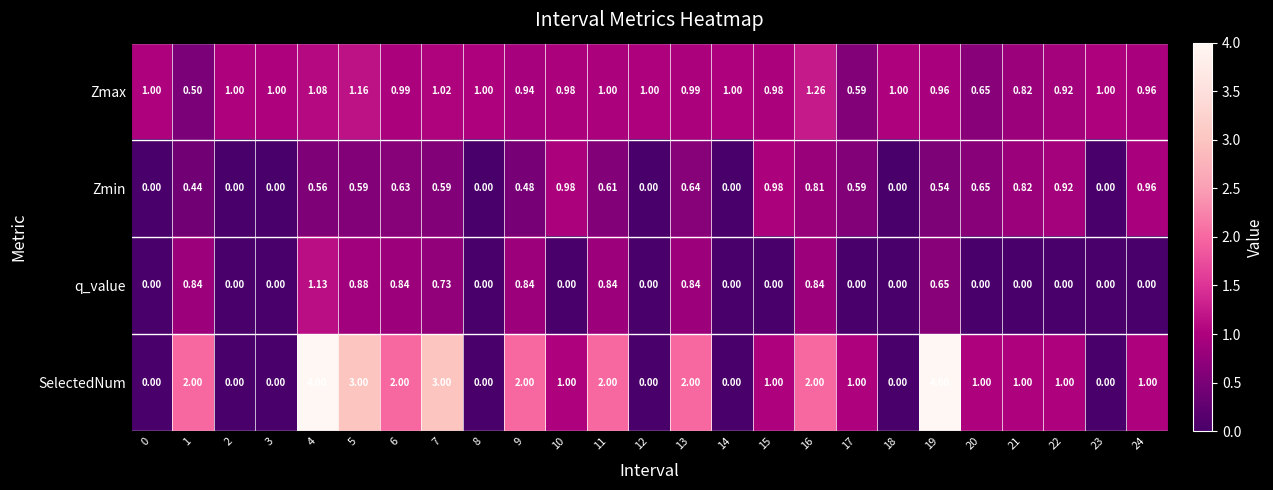

Count the number of data series in this chart.

4